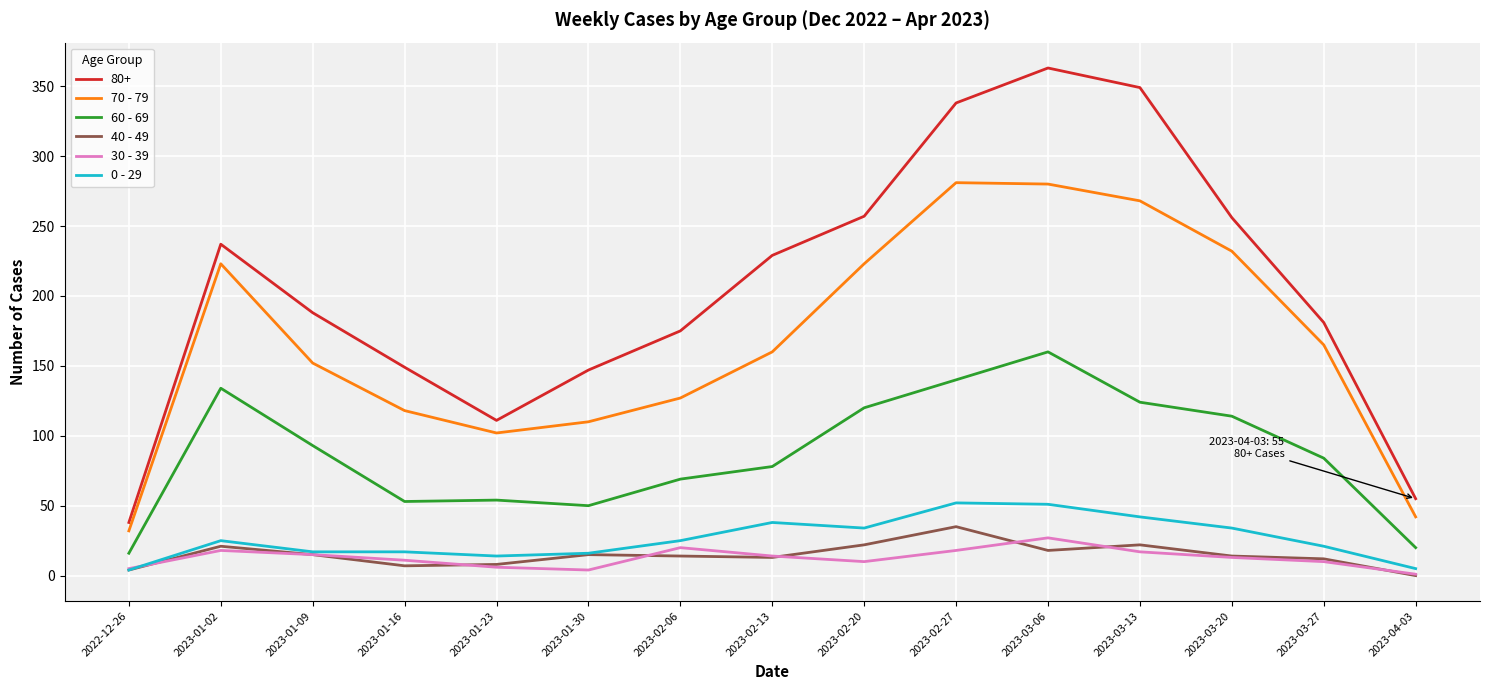

Which category has the highest value in the 60 - 69 series?

2023-03-06